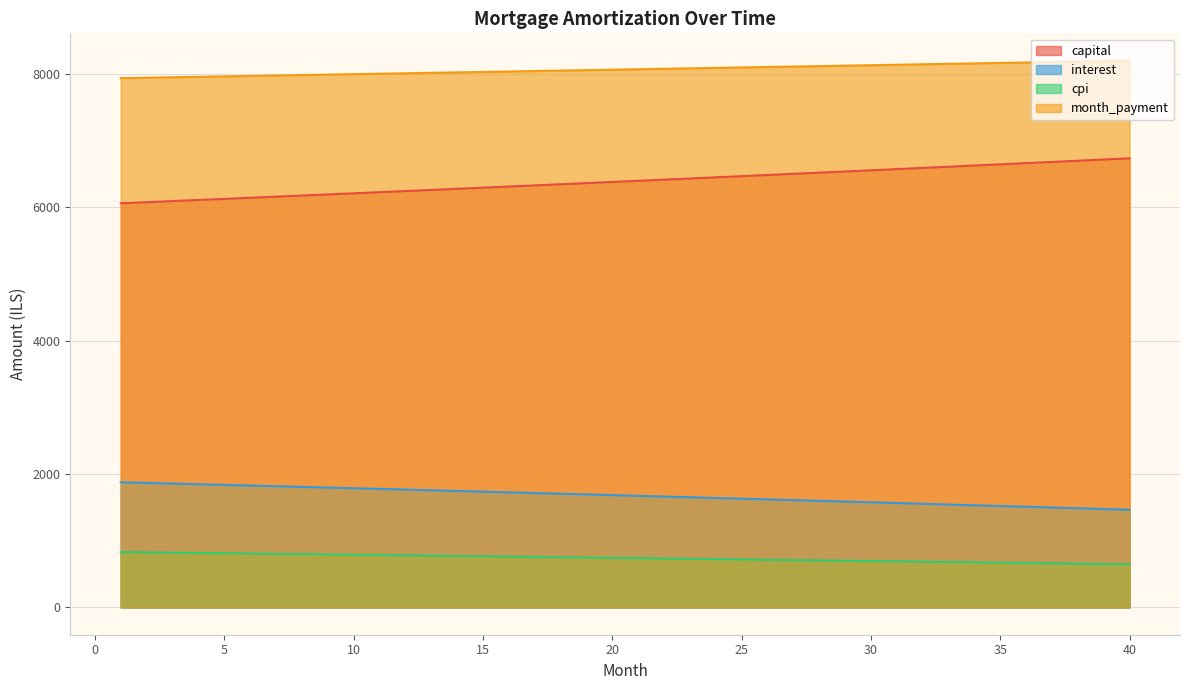

Is the value of opening_balance at 35 greater than the value of interest at 21?

Yes